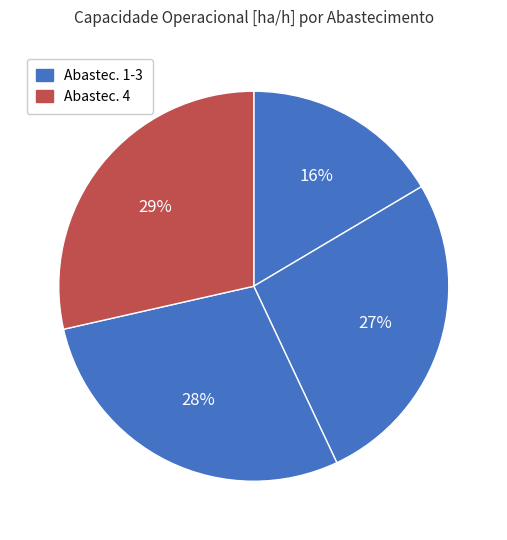

How many segments does this pie chart have?

4